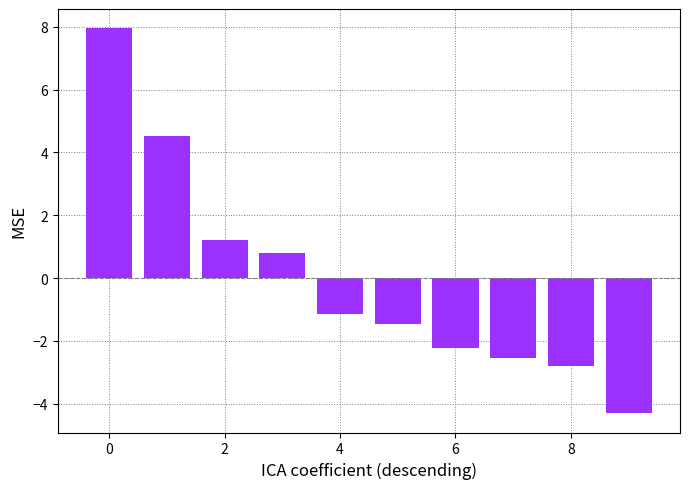

What is the smallest value displayed?

-4.3